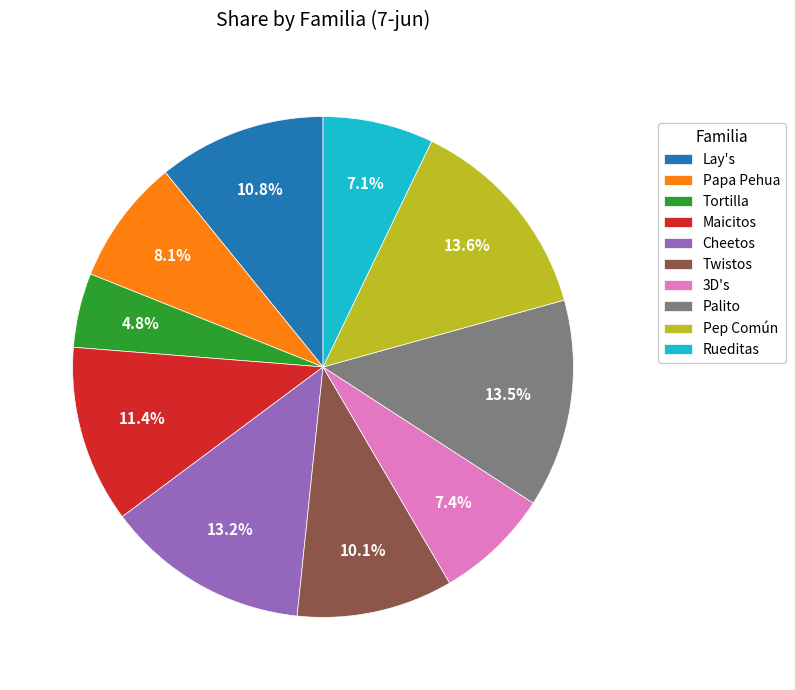

Is there any slice that represents more than half of the pie?

No